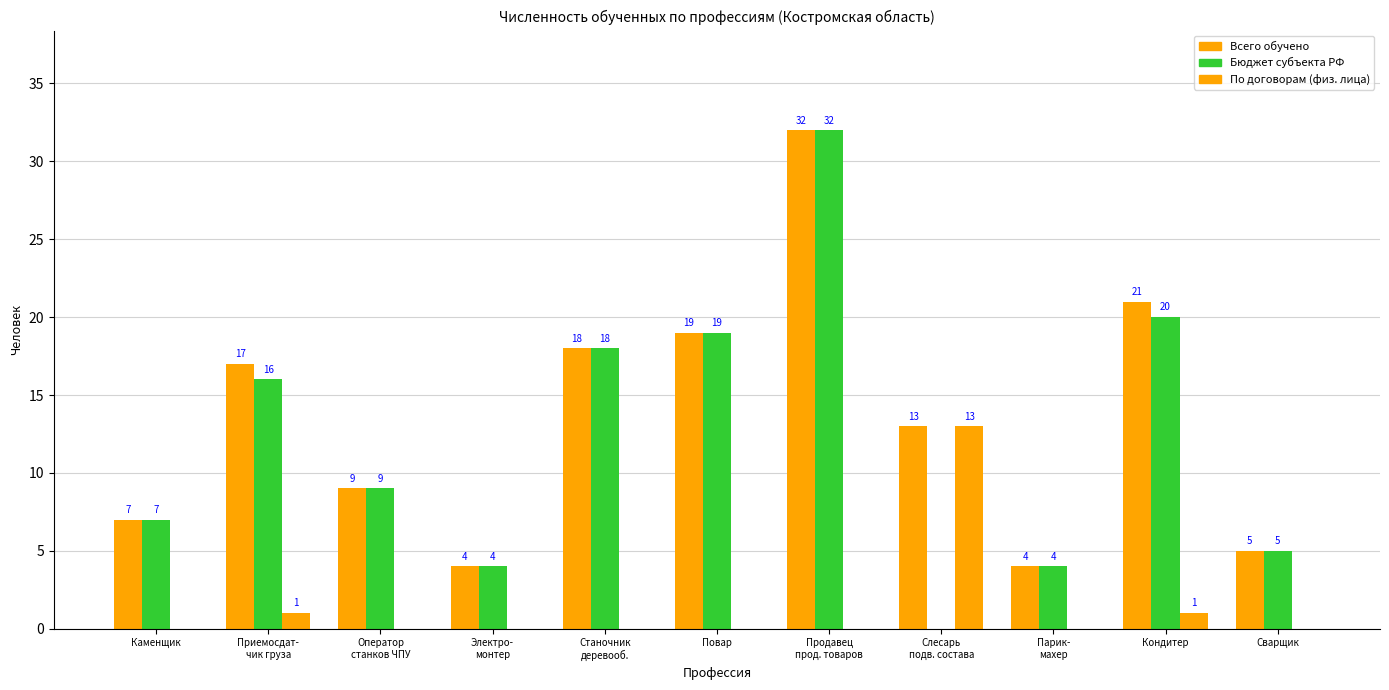

How many values in По договорам (физ. лица) are above zero?

3